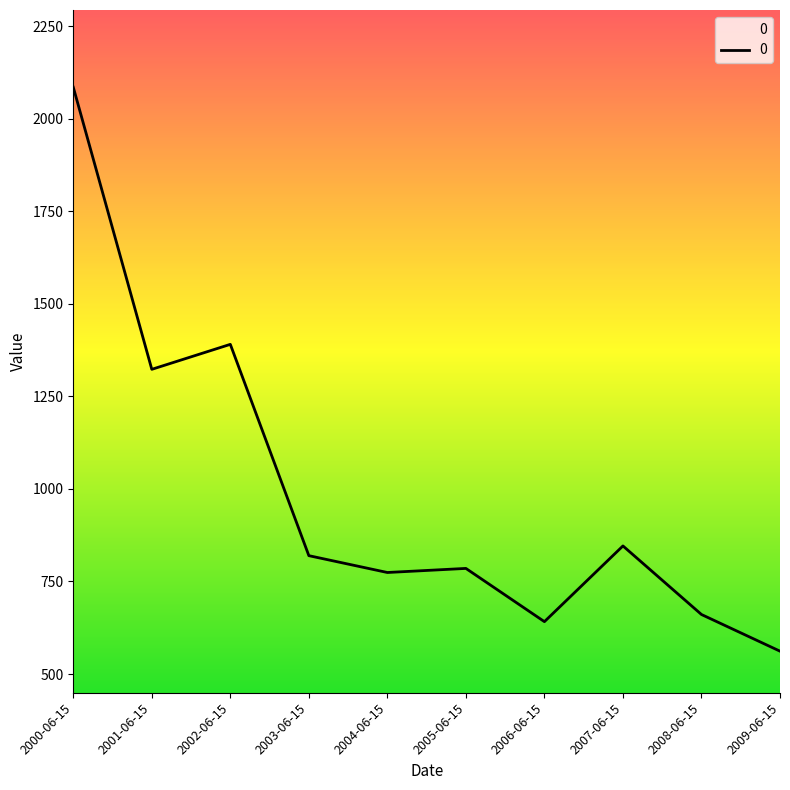

Count the number of values greater than 819.

5